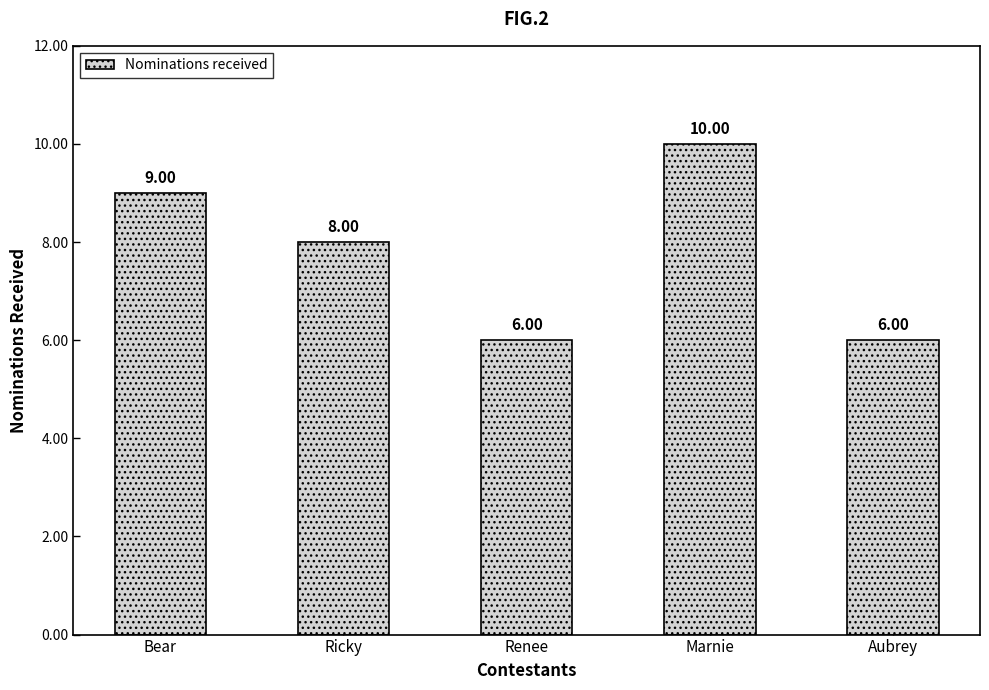

At which label does the data first exceed 8?

Bear